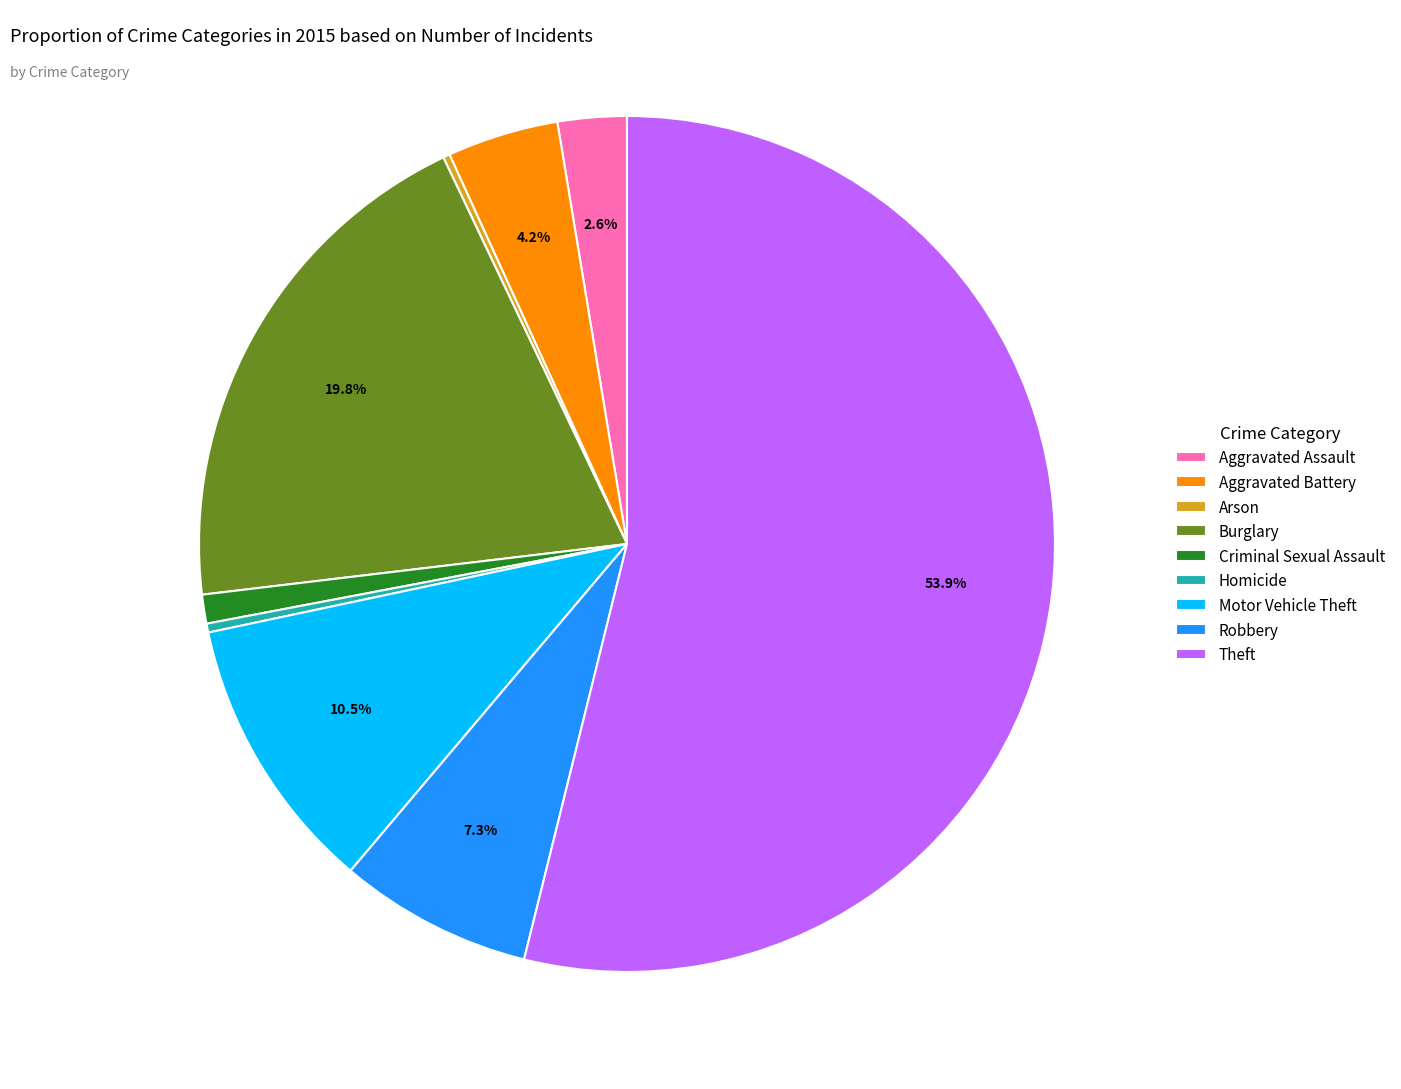

Which category has the biggest portion of the pie?

Theft